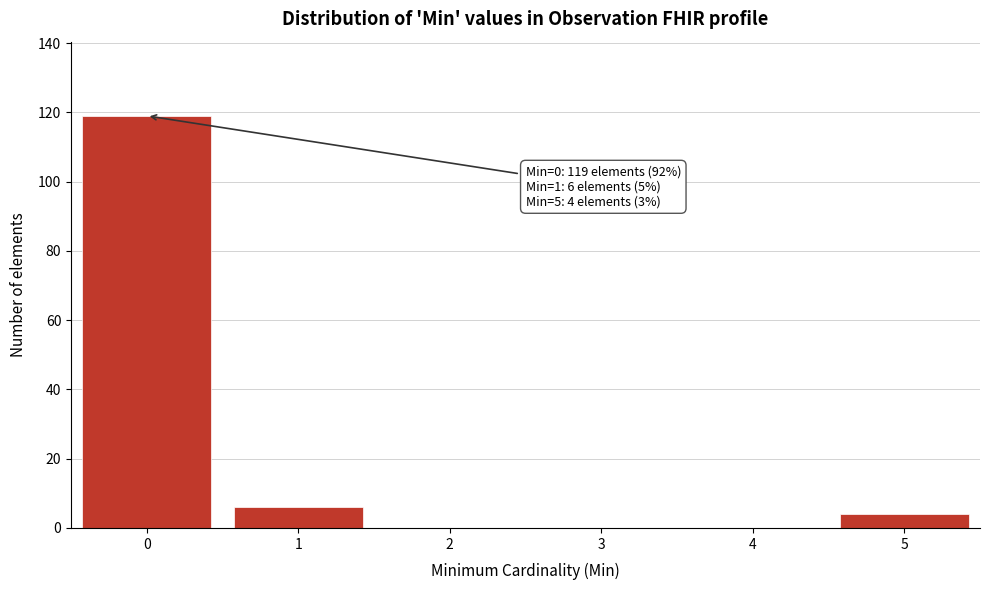

Reading left to right, what are all the values shown in this chart?

0=119	1=6	2=0	3=0	4=0	5=4